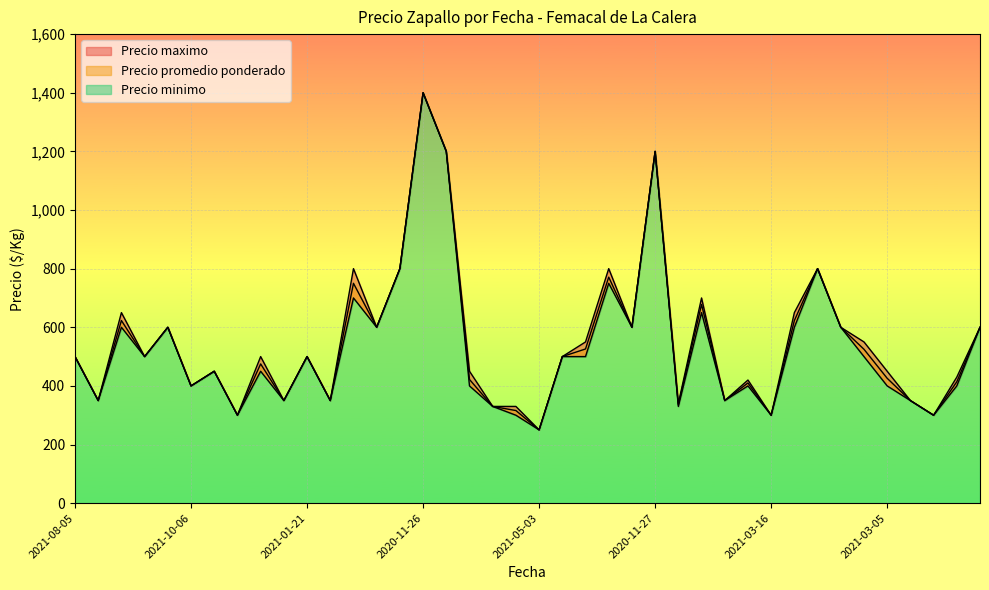

What is the maximum value shown in the chart?

1400